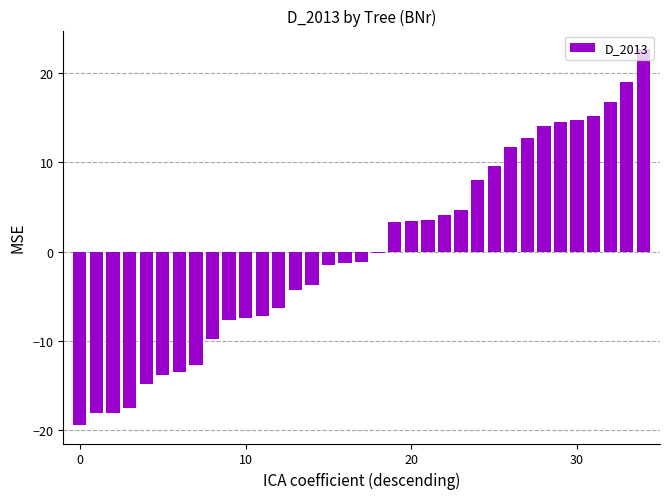

How many values exceed -1?

17